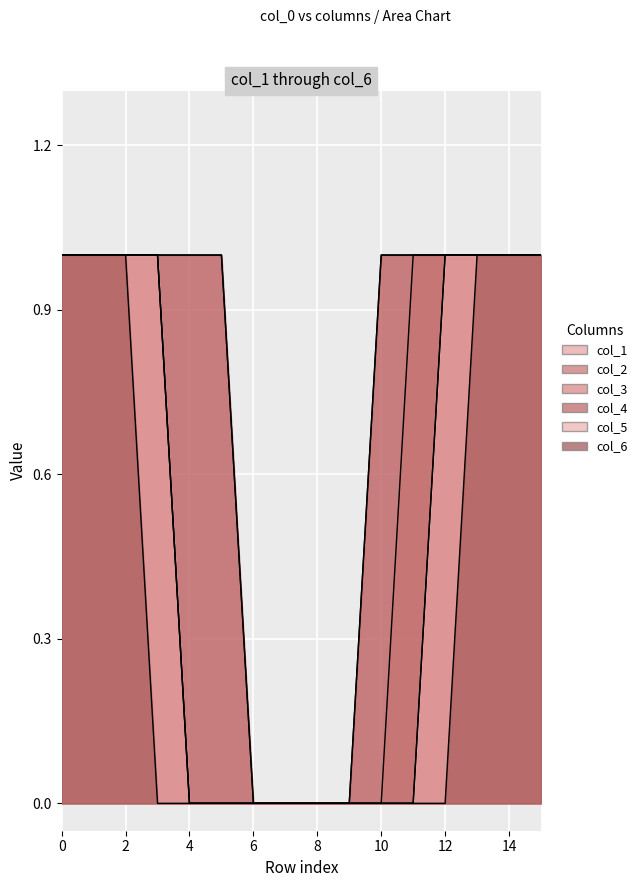

Is the value of col_4 at 3 greater than the value of col_3 at 15?

No